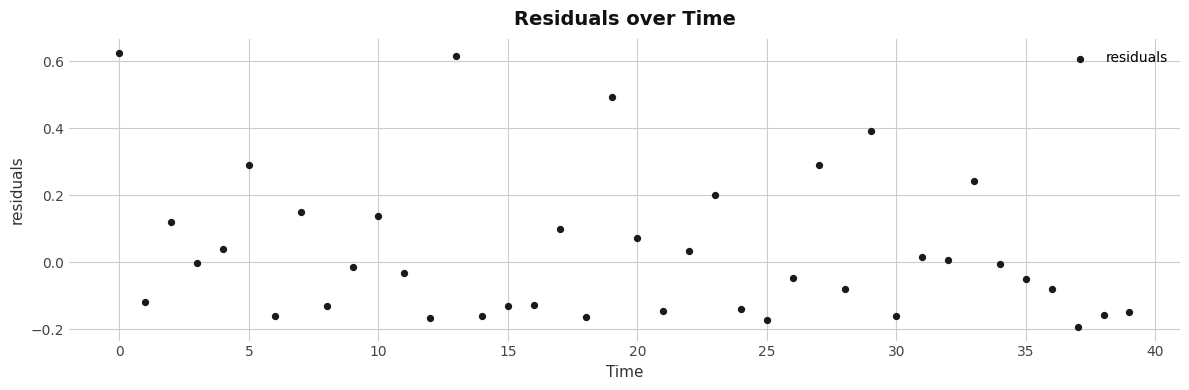

What is the range of Y values (max minus min)?

0.8